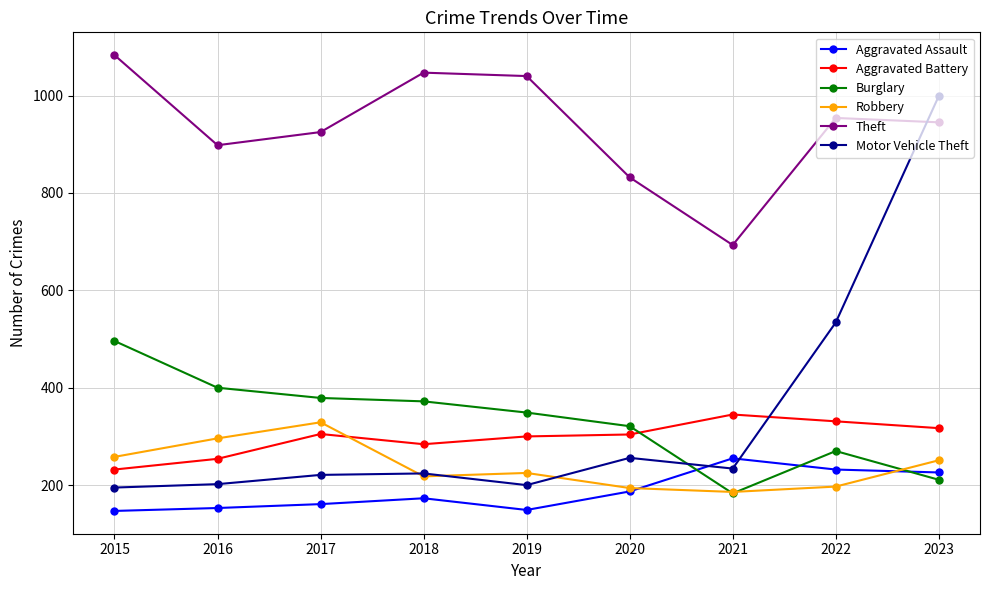

Is it true that Motor Vehicle Theft equals 999 at 2023?

True